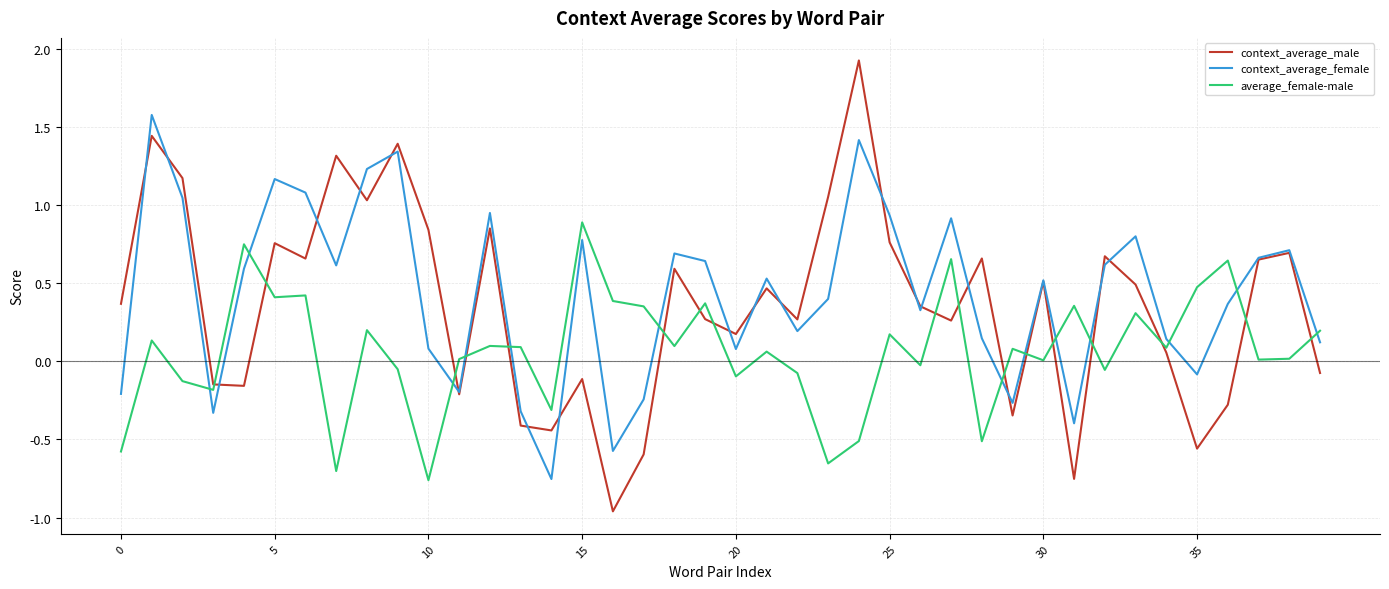

Which series has the largest range (max minus min)?

context_average_male